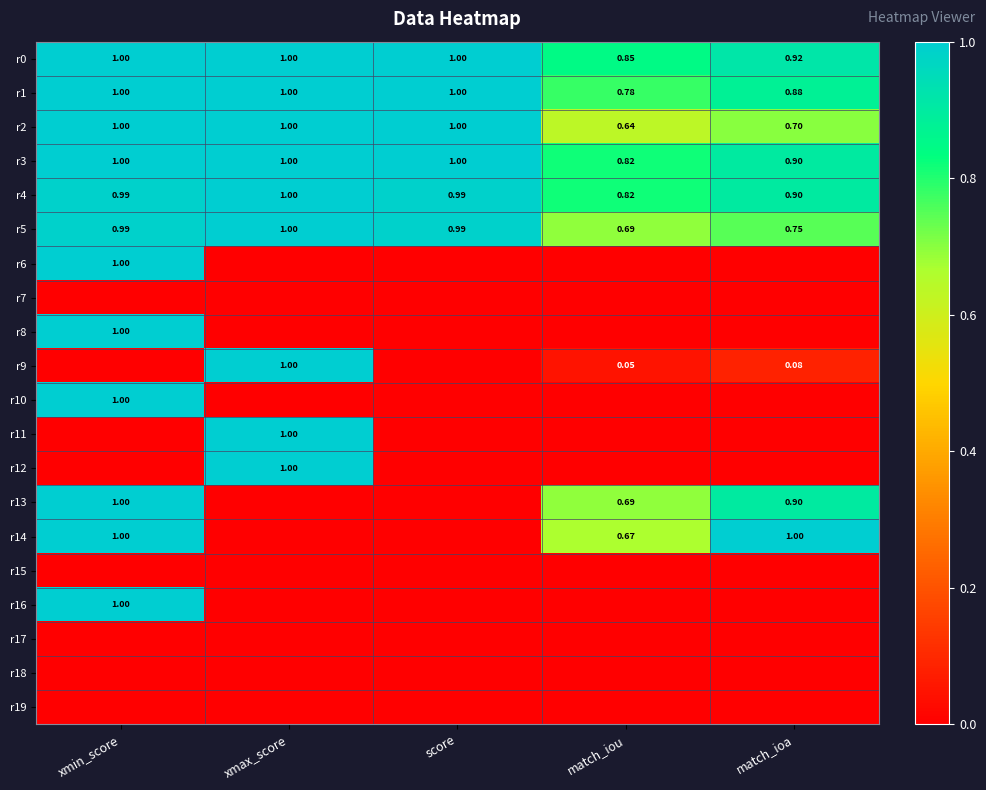

At which category is the sum across all series the highest?

xmin_score